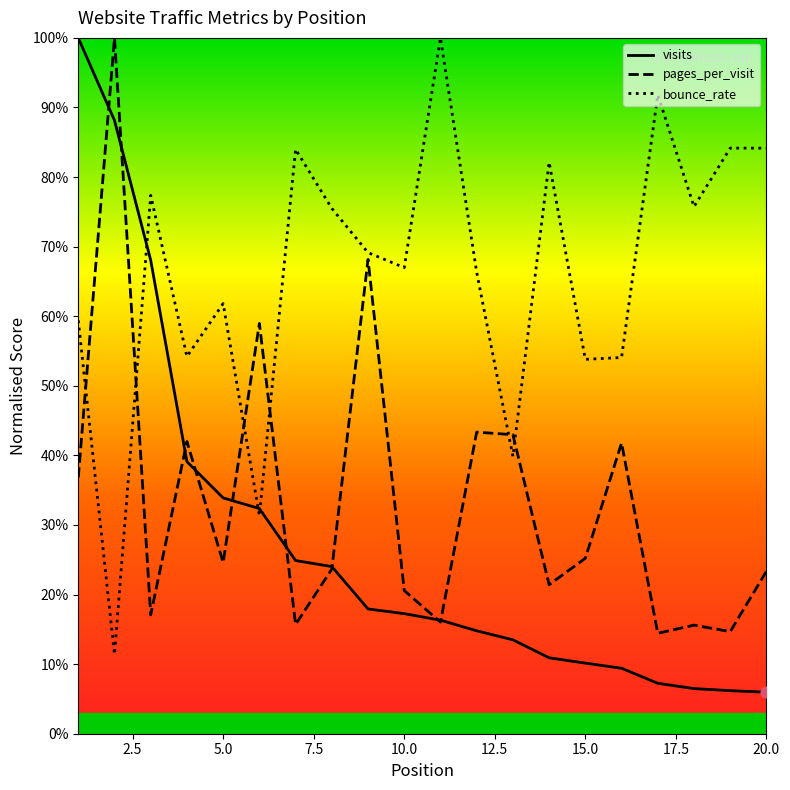

At how many categories does at least one series exceed 0?

20